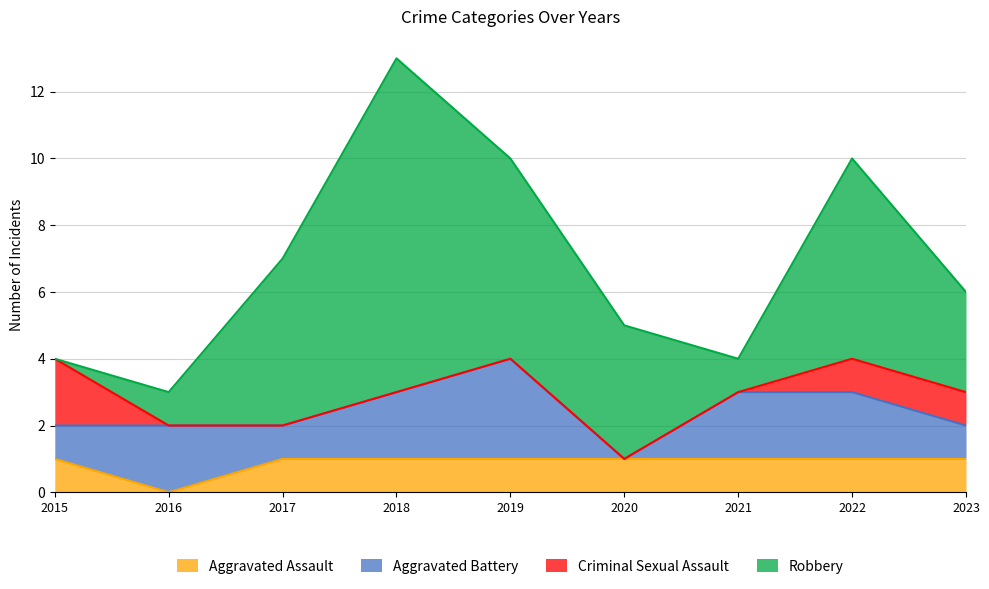

What is the spread (max minus min) of values at 2022?

5